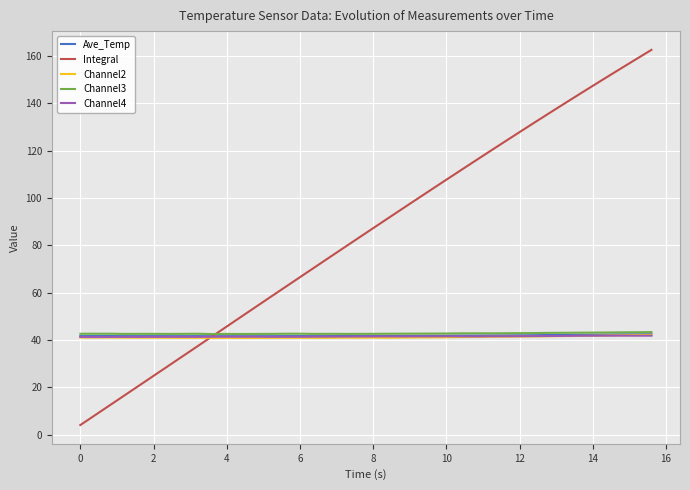

Is this an area chart (filled region under the line)?

No